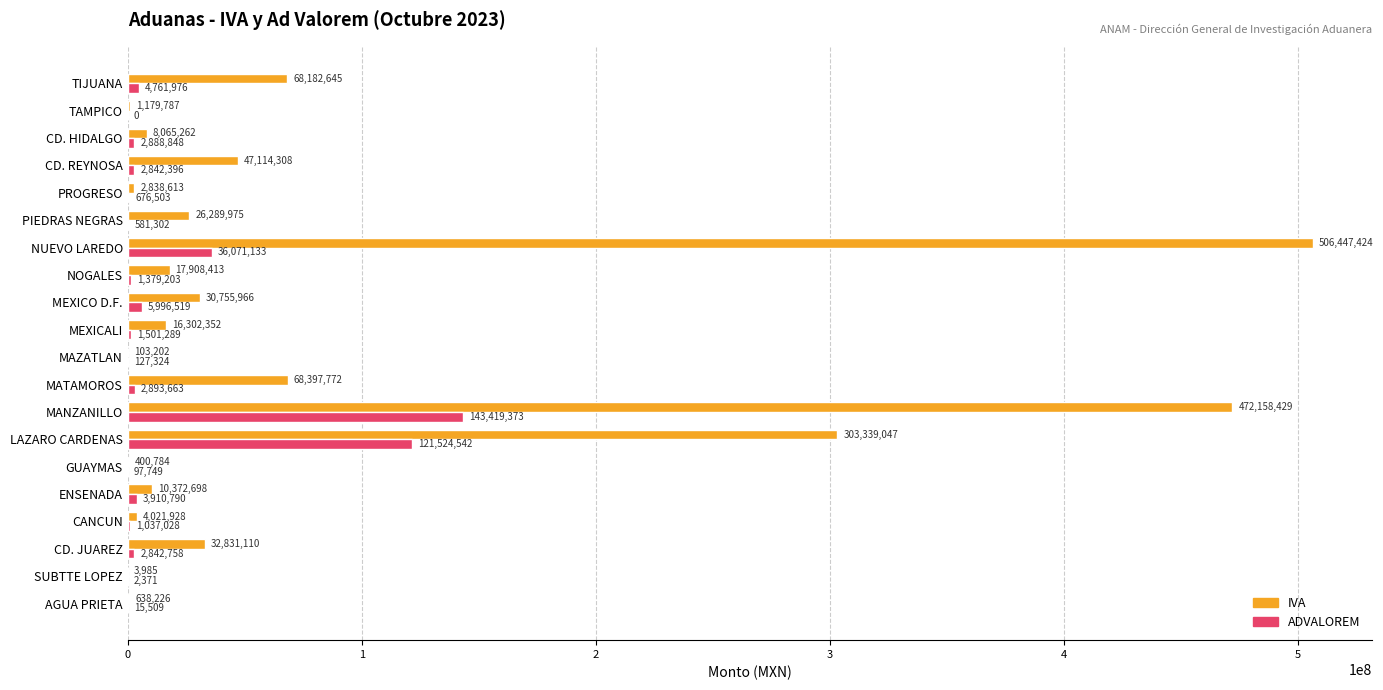

Where is ADVALOREM nearest to the value 71709686?

NUEVO LAREDO